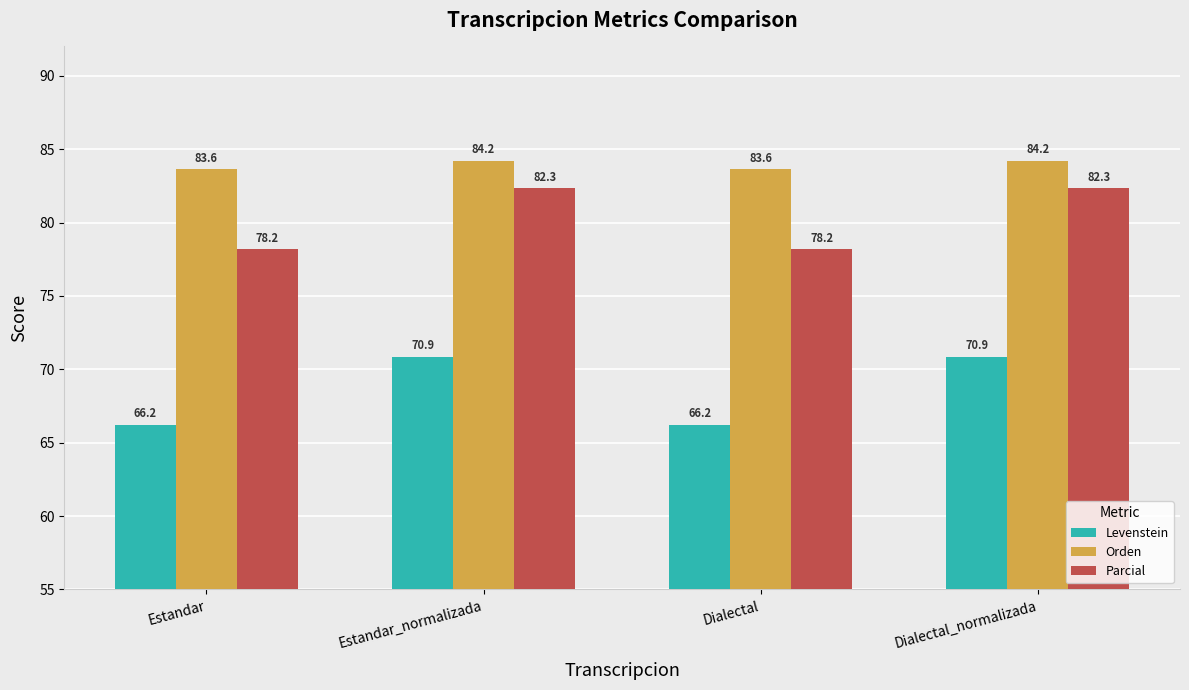

What is the approximate value of Levenstein at Dialectal_normalizada?

70.9